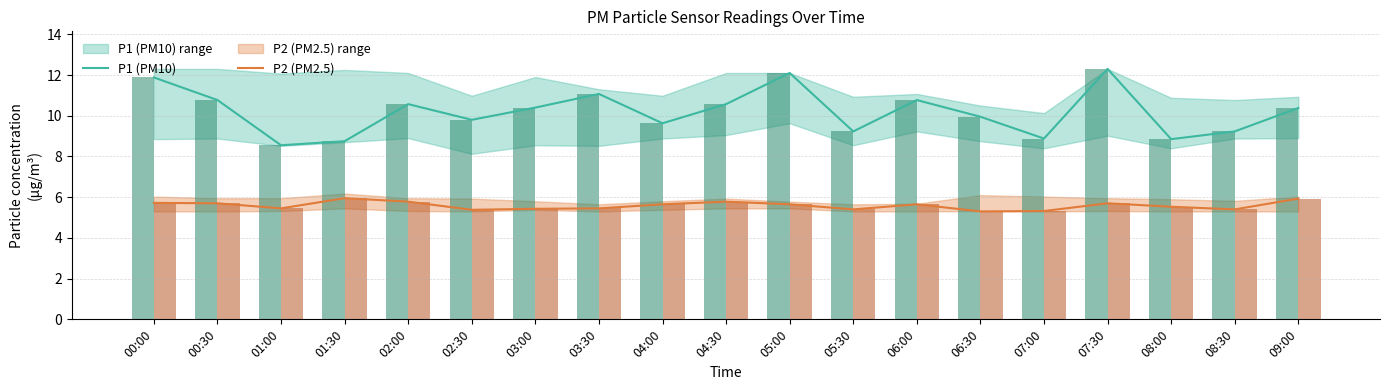

What is the average value of the P2 (PM2.5) series?

5.6